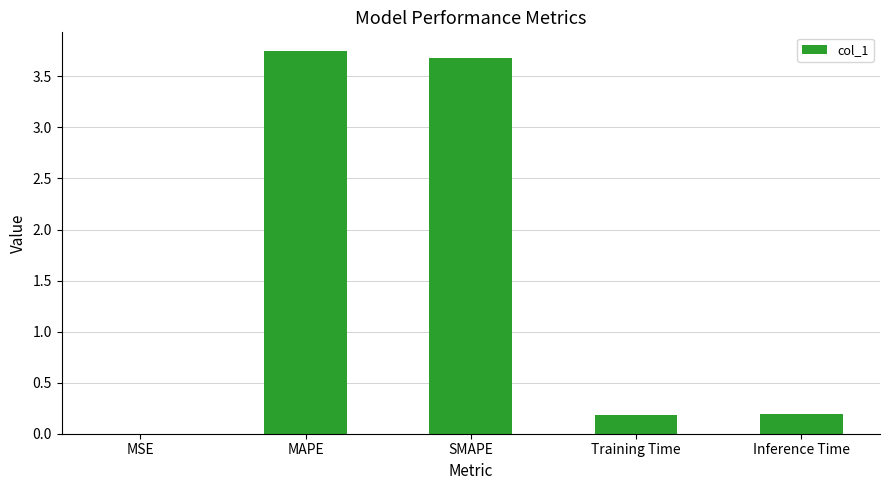

What is the change in value from MAPE to Training Time?

-3.6